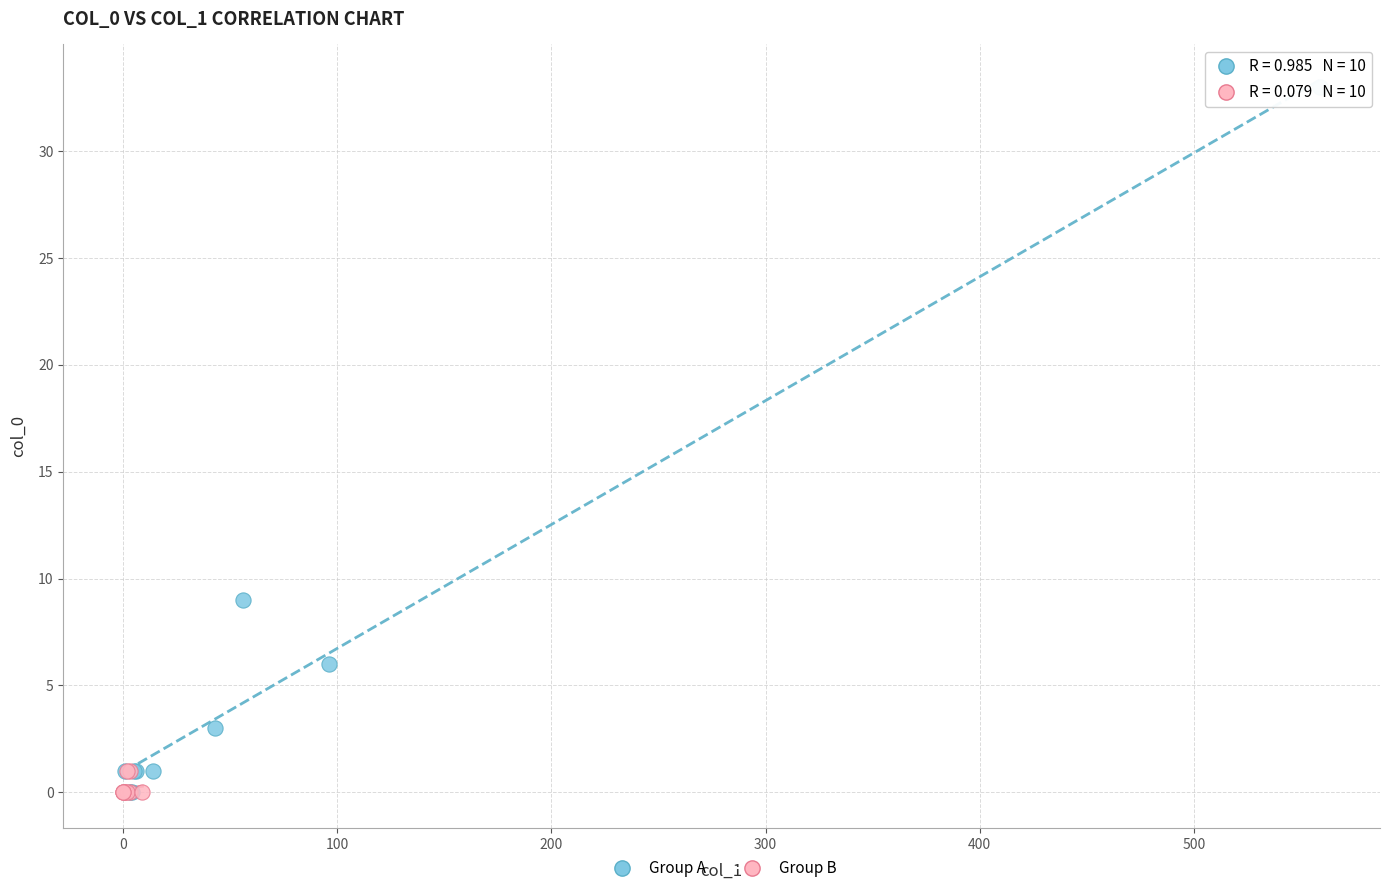

Which series reaches the maximum Y coordinate?

Group A